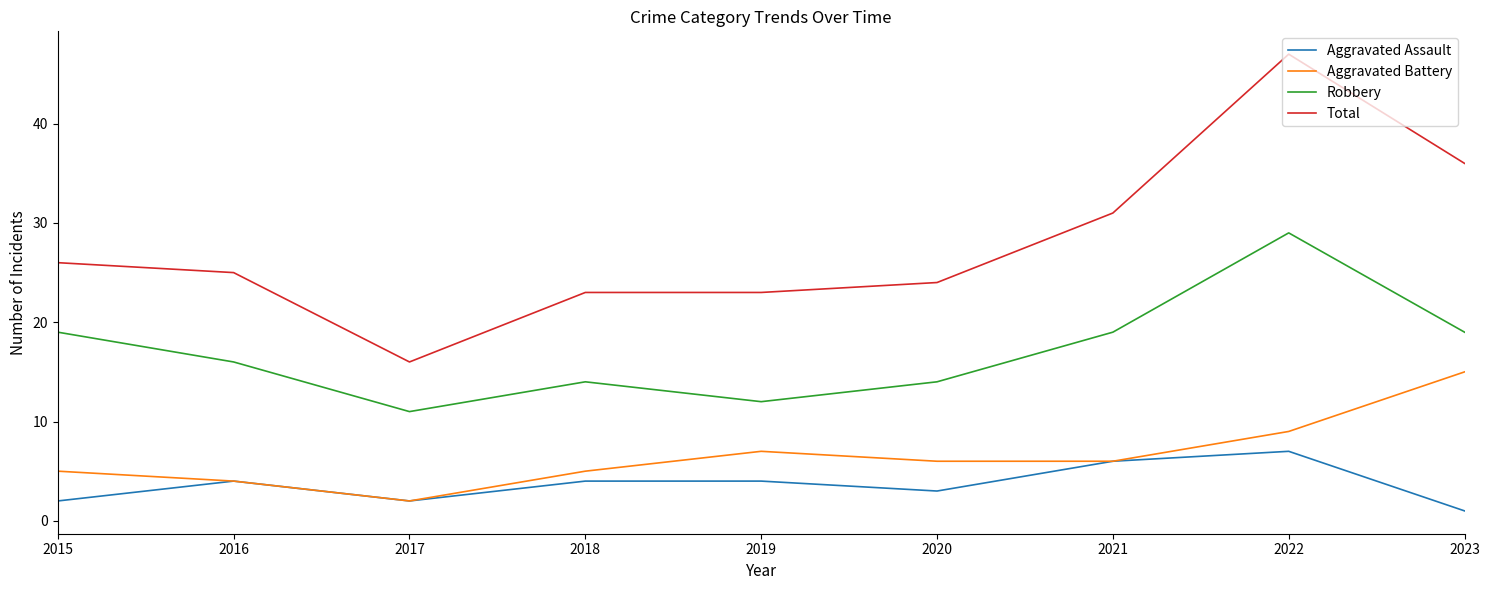

At which label does Total first exceed 25?

2015